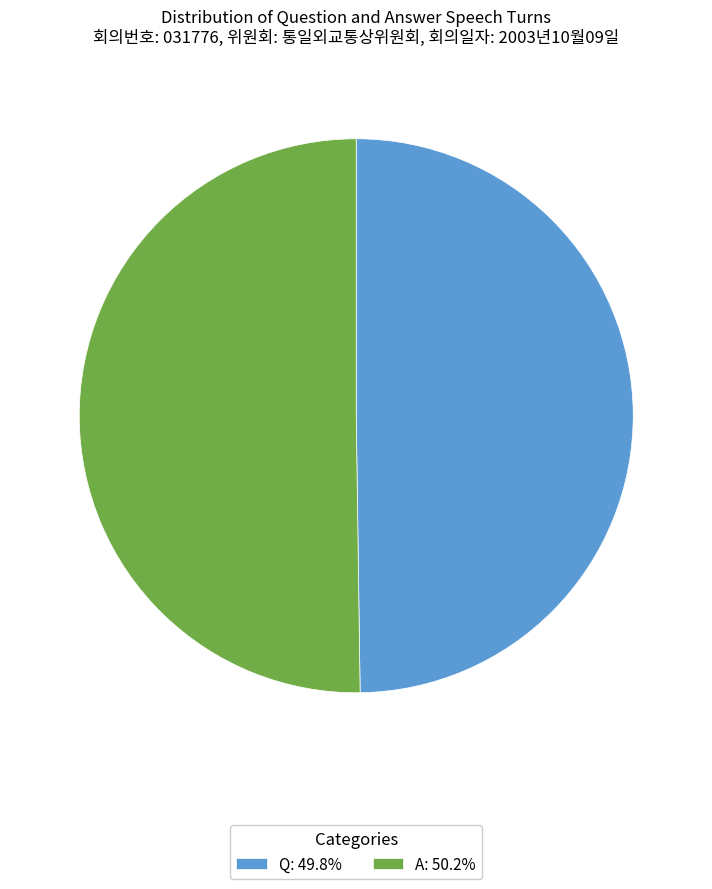

What is the ratio of the value at Q: 49.8% to the value at A: 50.2%?

1.0